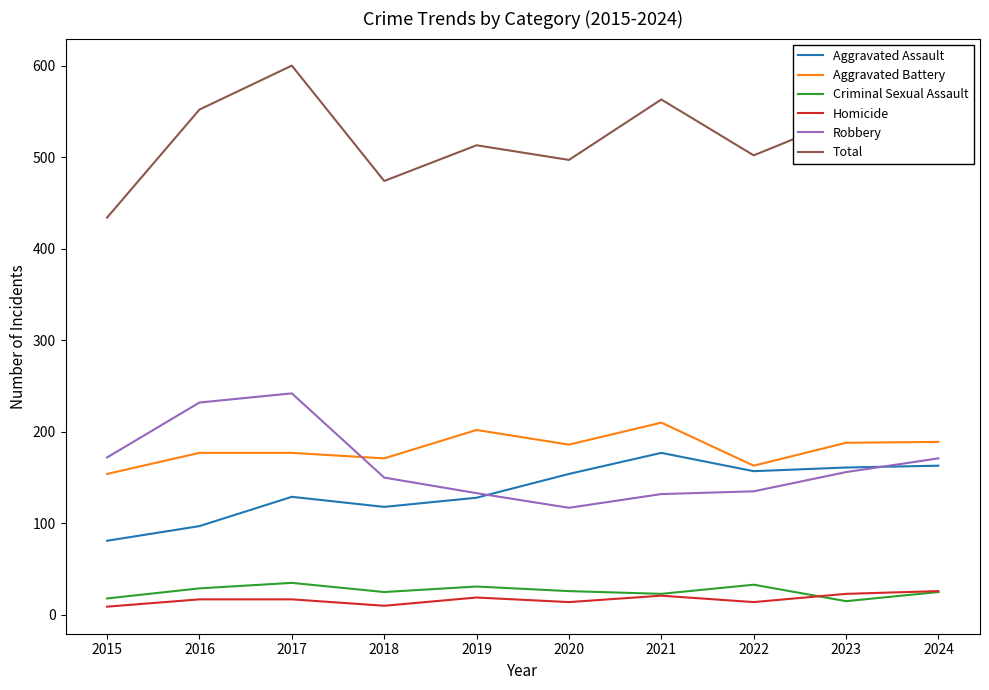

Is it true that Robbery equals 103 at 2024?

False